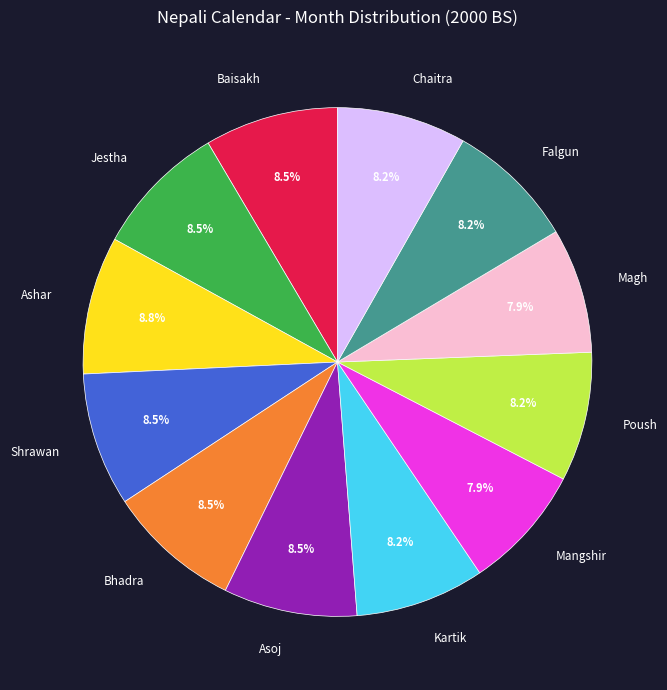

What percentage is NOT represented by Baisakh?

91.5%